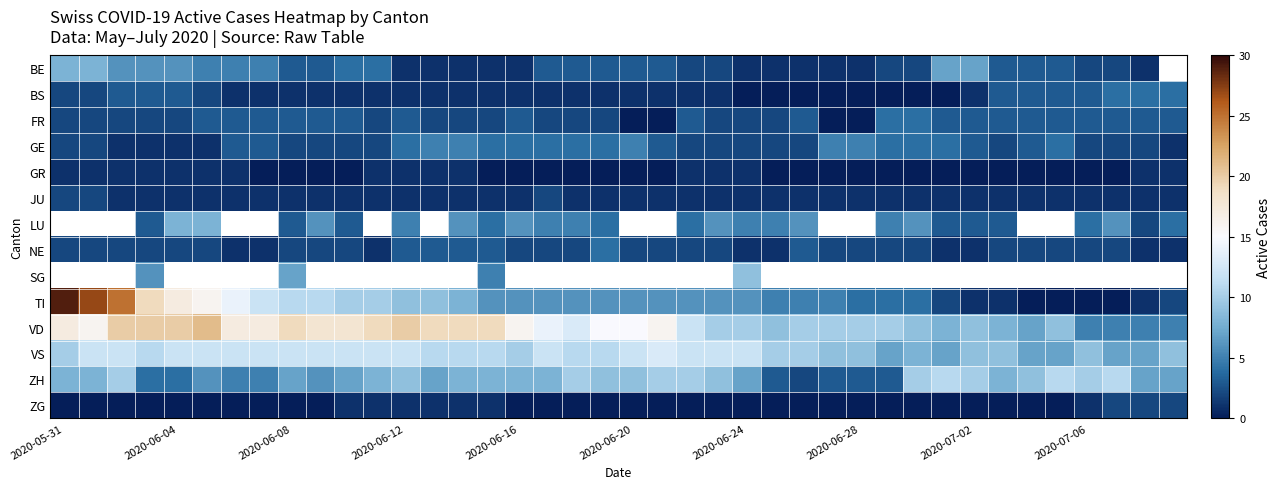

At how many categories does at least one series exceed 5?

40